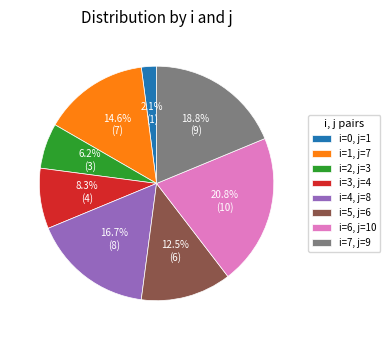

How much of the chart is everything except i=3, j=4?

91.7%